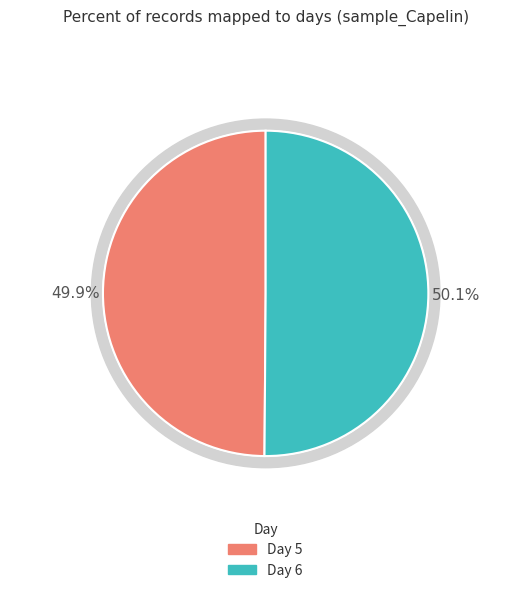

Which slice is the smallest?

5